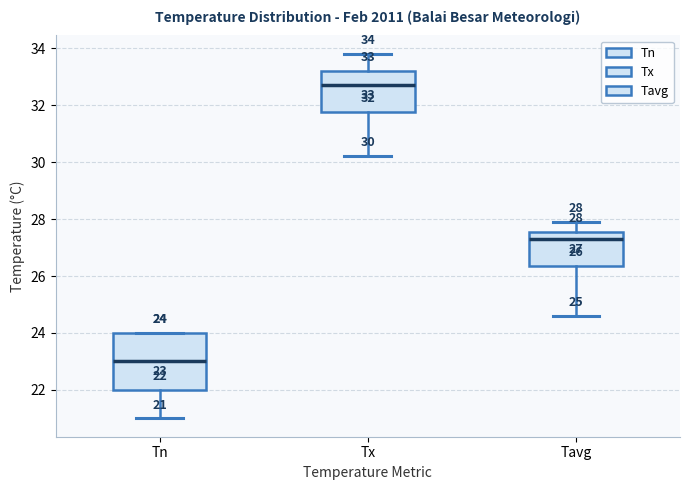

Which box is the tallest, from its lower edge to its upper edge?

Tn